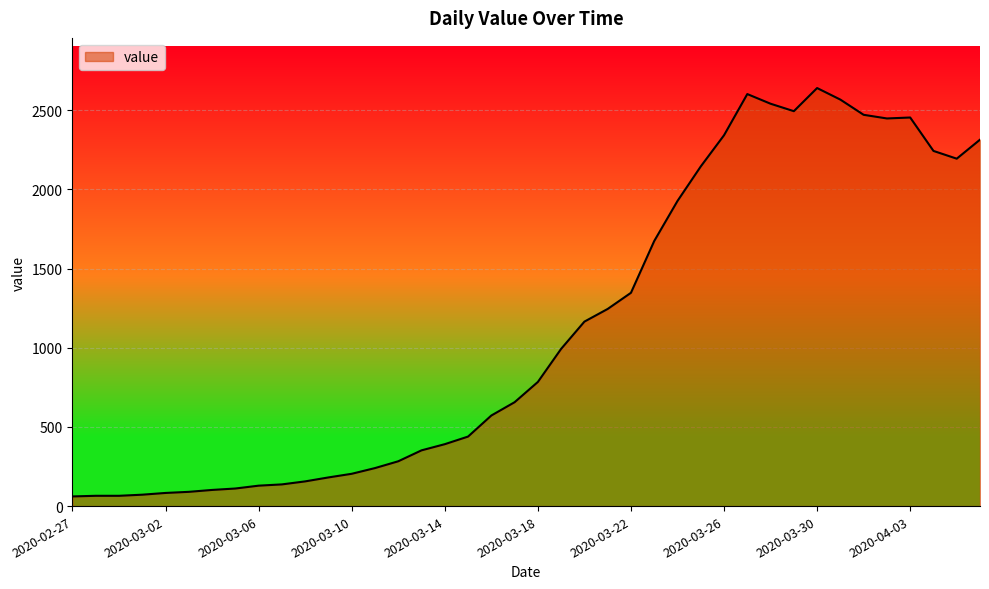

What is the difference between the maximum and minimum values?

2579